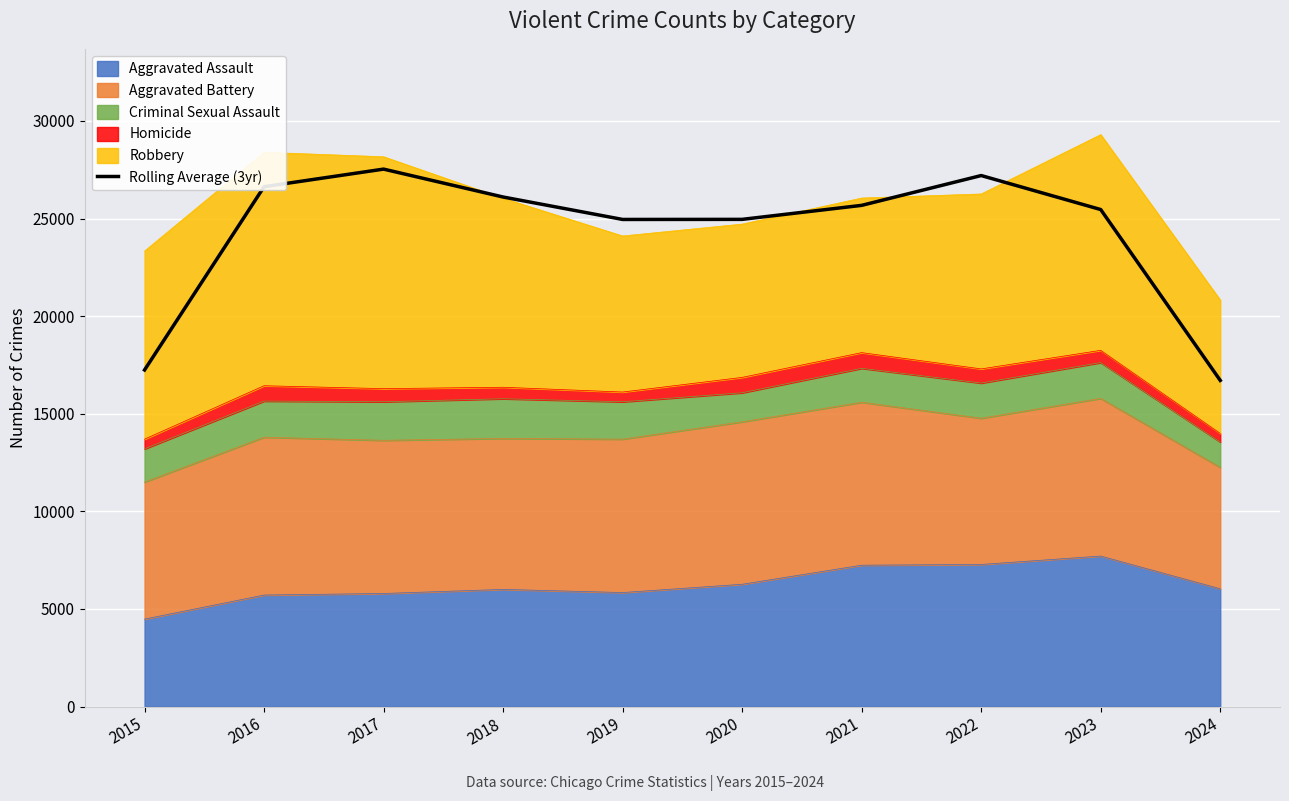

What is the ratio of the value at 2017 to the value at 2018?

1.1